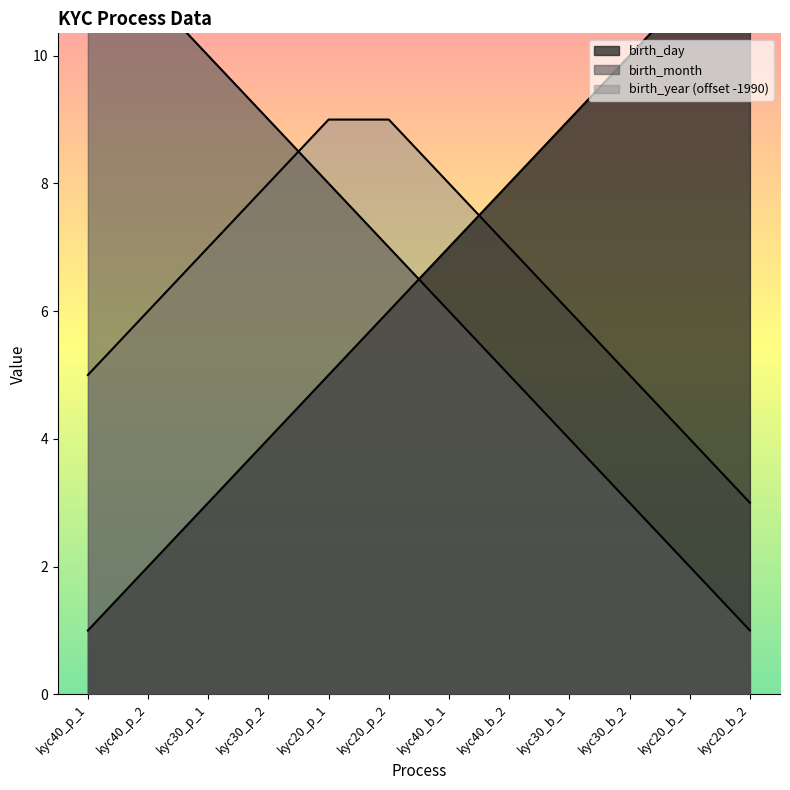

What is the difference between the second highest and minimum values in the birth_month series?

10